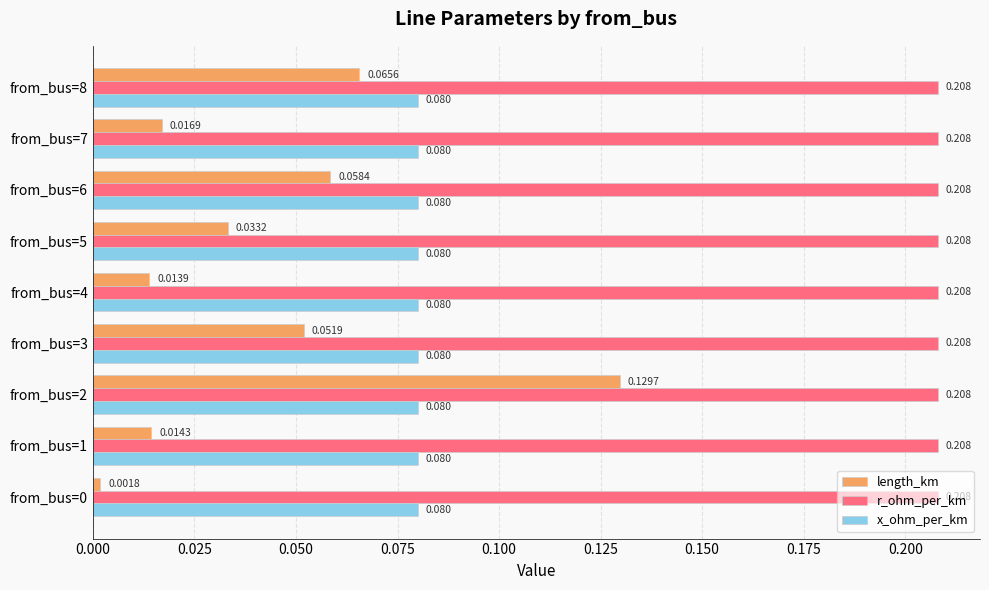

Which series has the largest total across all categories?

r_ohm_per_km